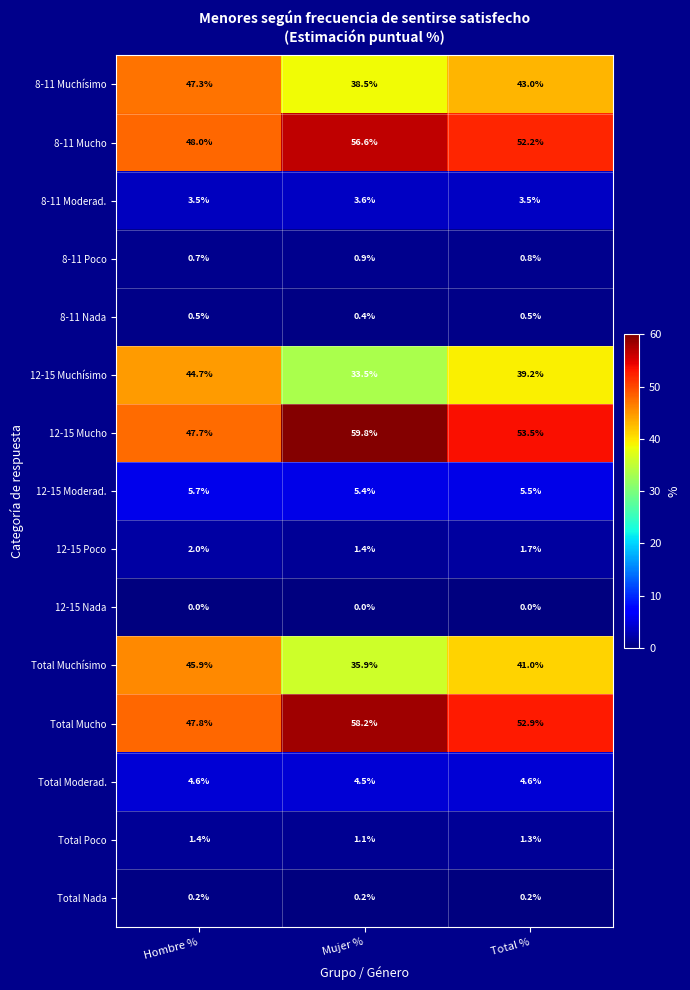

At which label is 8-11 Nada closest to 0?

Mujer %